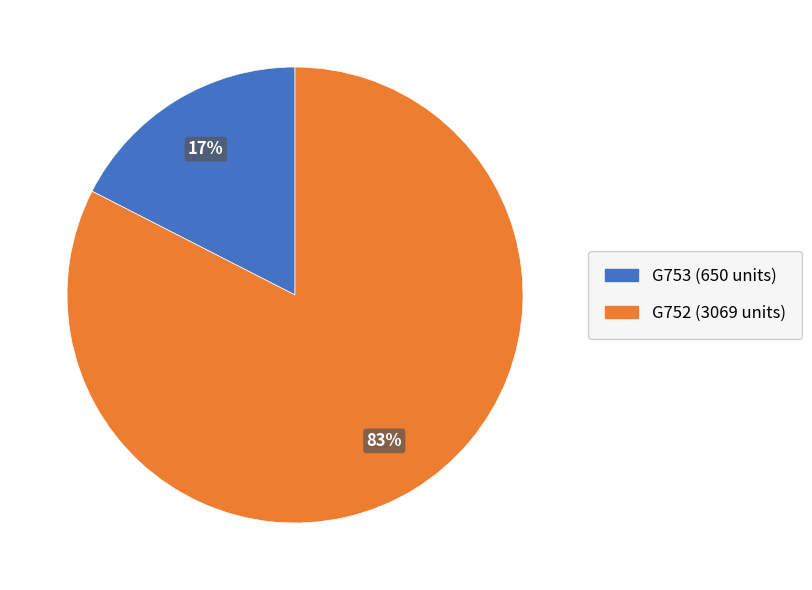

To the nearest percent, what is the average slice percentage?

50%